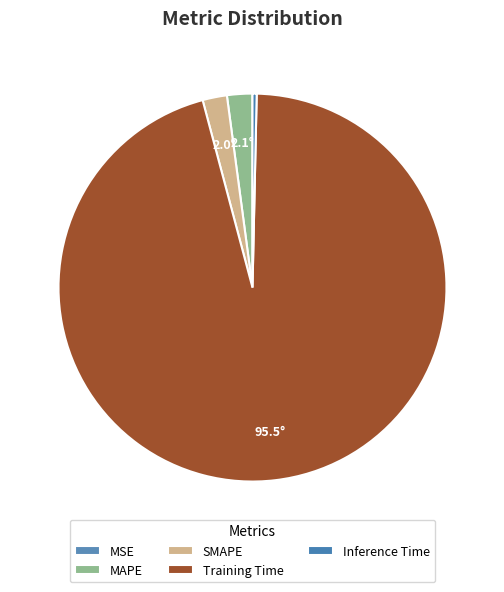

Does MSE account for over 50% of the chart?

No